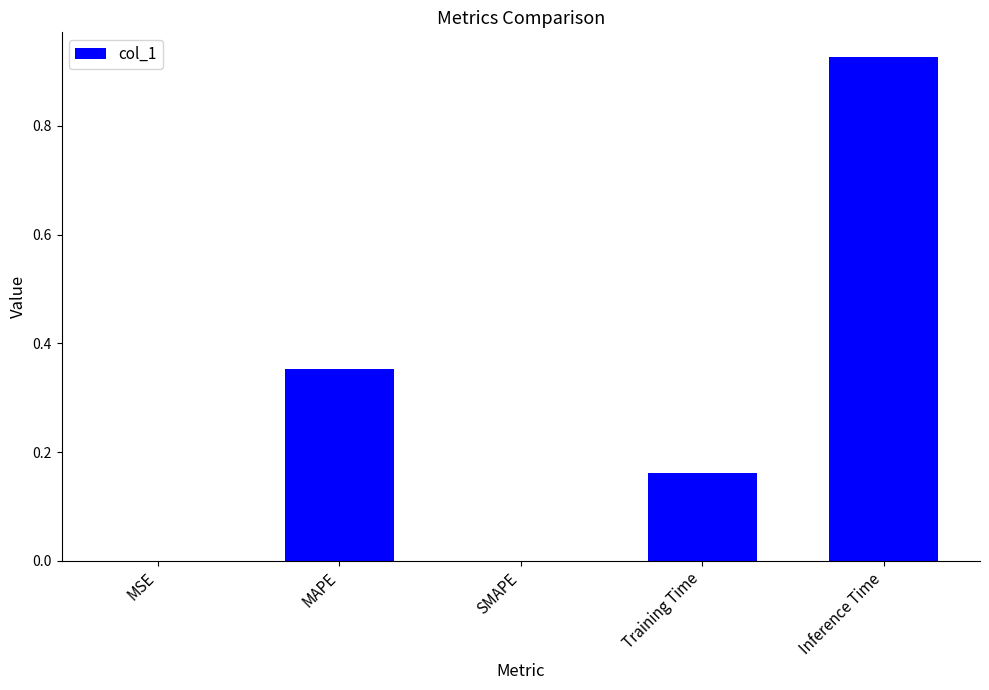

The value at MAPE is 0.6. True or false?

False